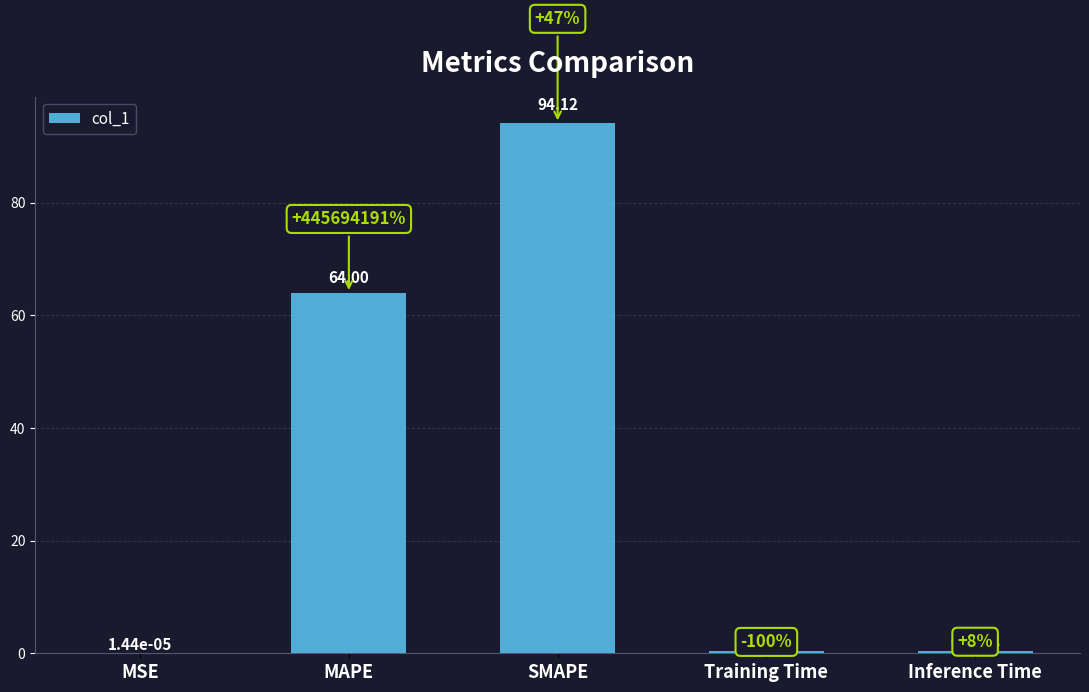

Which has a higher value, MAPE or SMAPE?

SMAPE